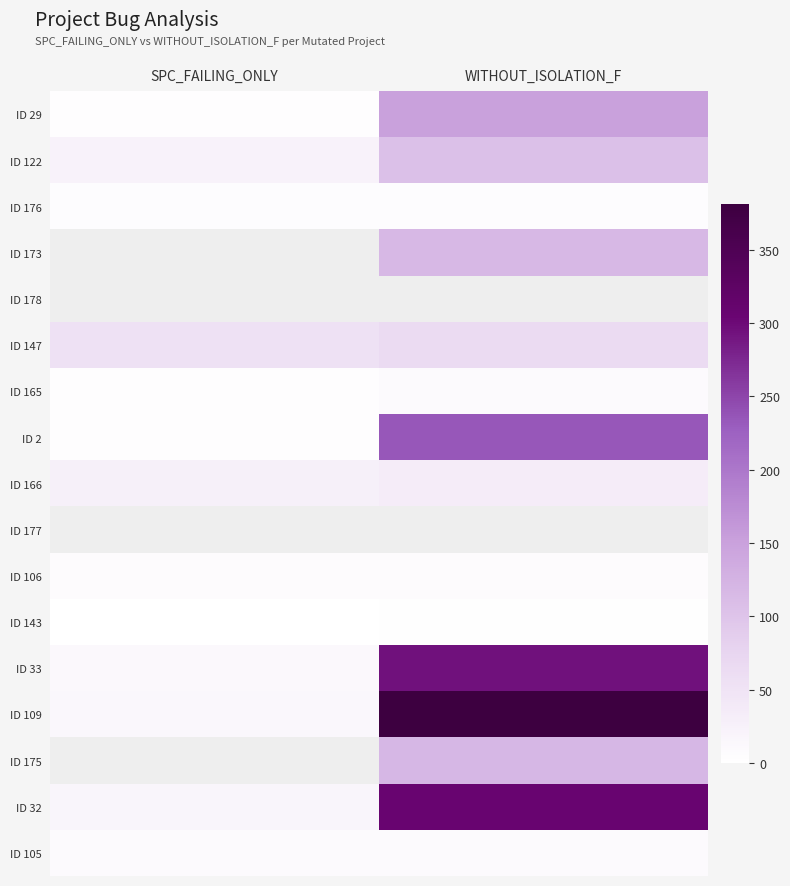

Which category has the highest value across all series?

WITHOUT_ISOLATION_F